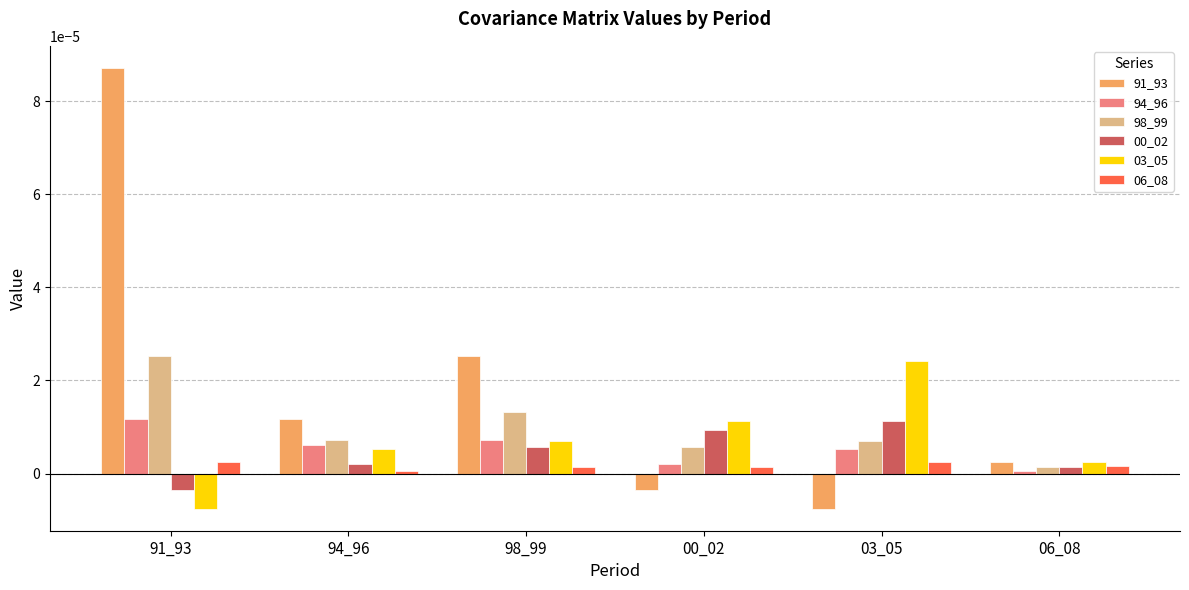

The value of 00_02 at 00_02 is 0.0. True or false?

True